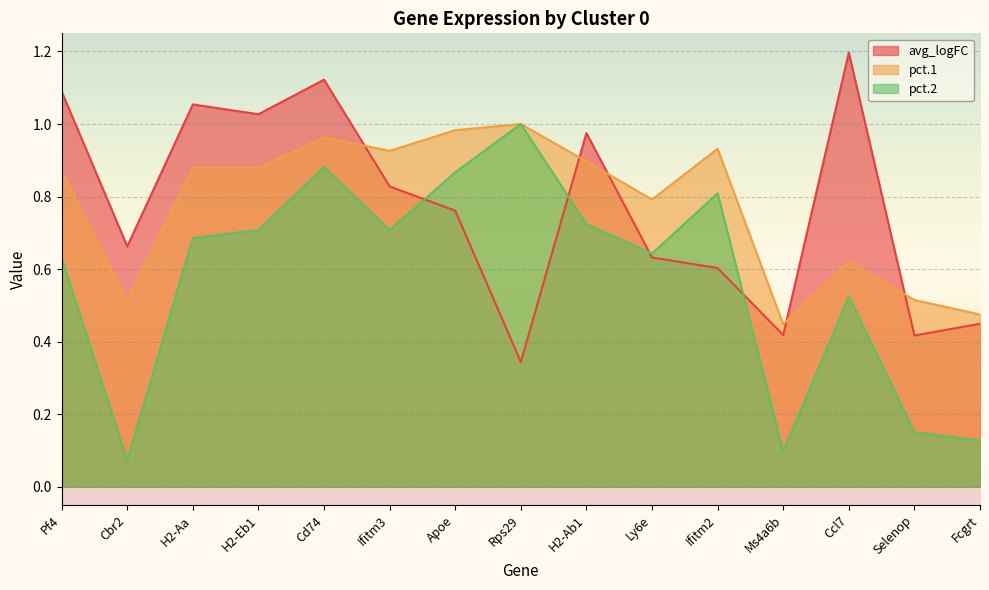

In pct.2, how many points are higher than both neighbors (excluding endpoints)?

4